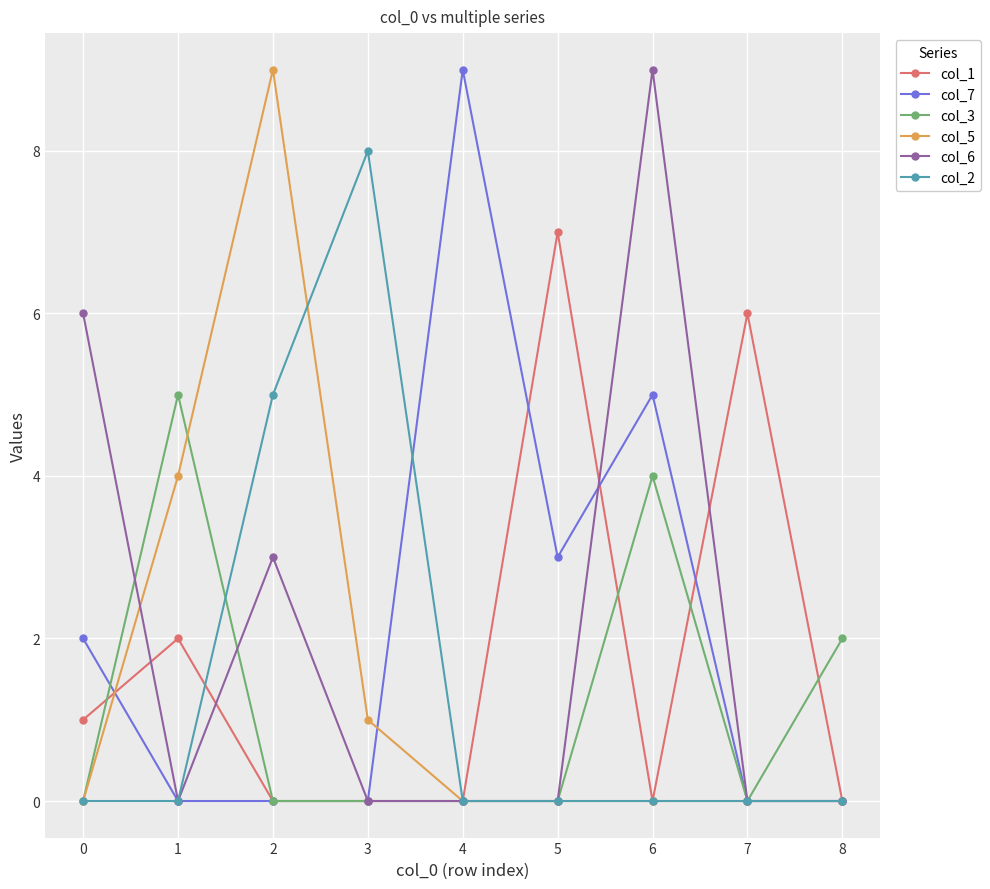

True or false: col_5 has more than 0 points higher than both neighbors.

True